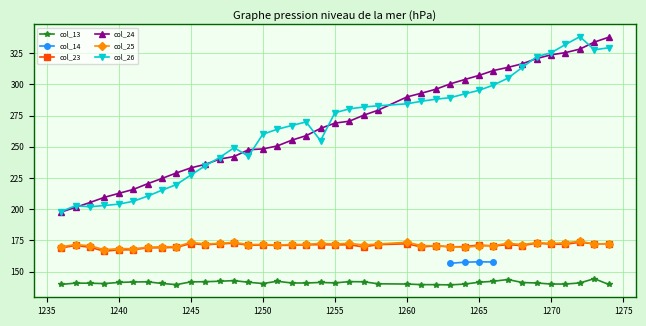

Which series has the widest spread of values?

col_26